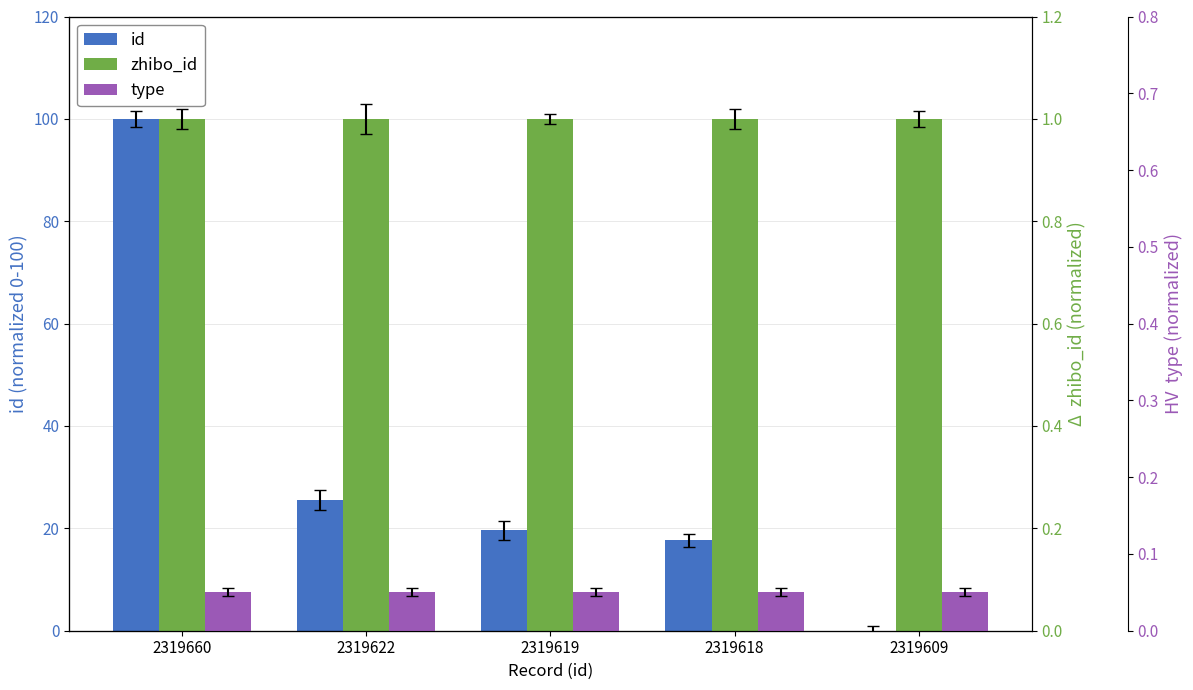

At 2319618, list the series in order from smallest to largest.

type, zhibo_id, id